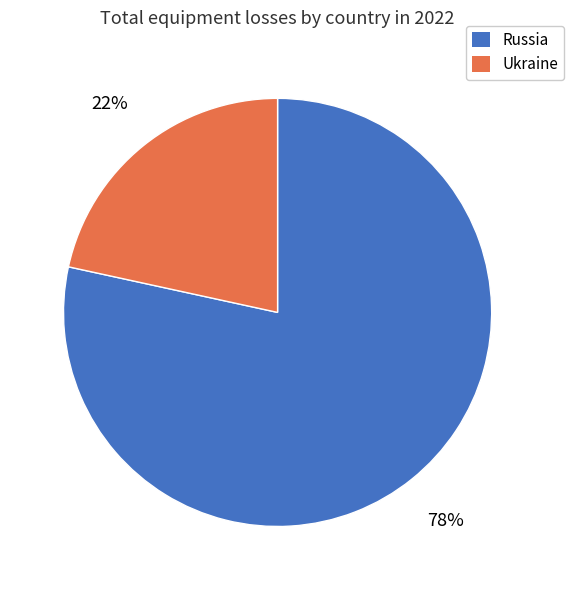

What is the majority slice?

Russia